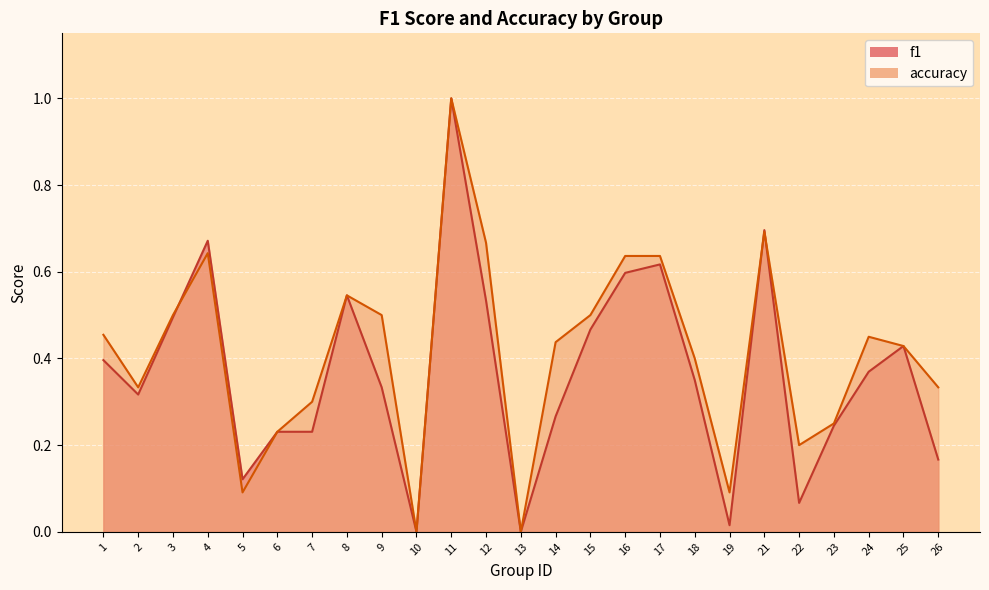

How many times do f1 and accuracy cross each other?

3